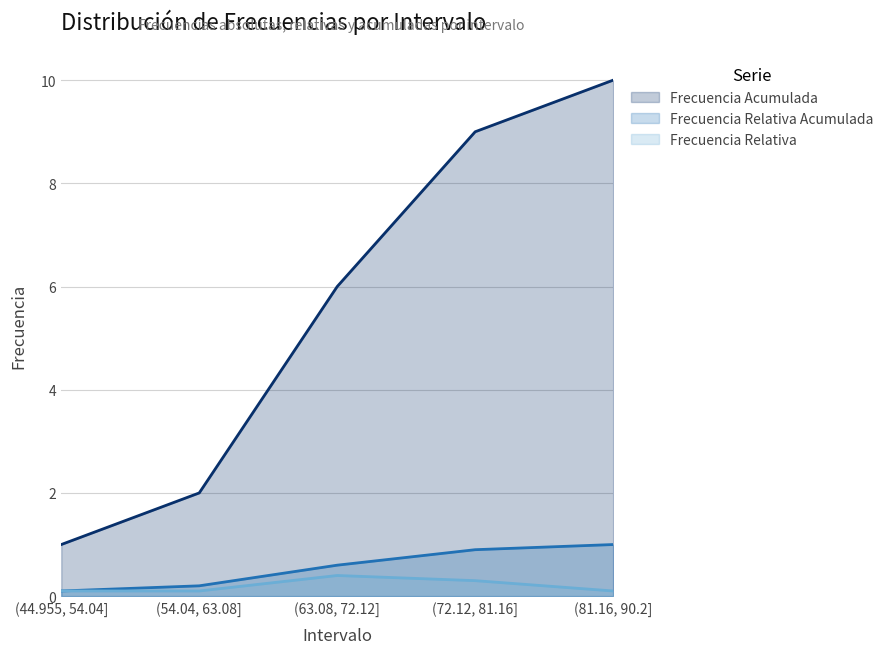

Reading left to right, transcribe all the data shown in this chart.

Frecuencia Acumulada: 1.0	2.0	6.0	9.0	10.0
Frecuencia Relativa Acumulada: 0.1	0.2	0.6	0.9	1.0
Frecuencia Relativa: 0.1	0.1	0.4	0.3	0.1